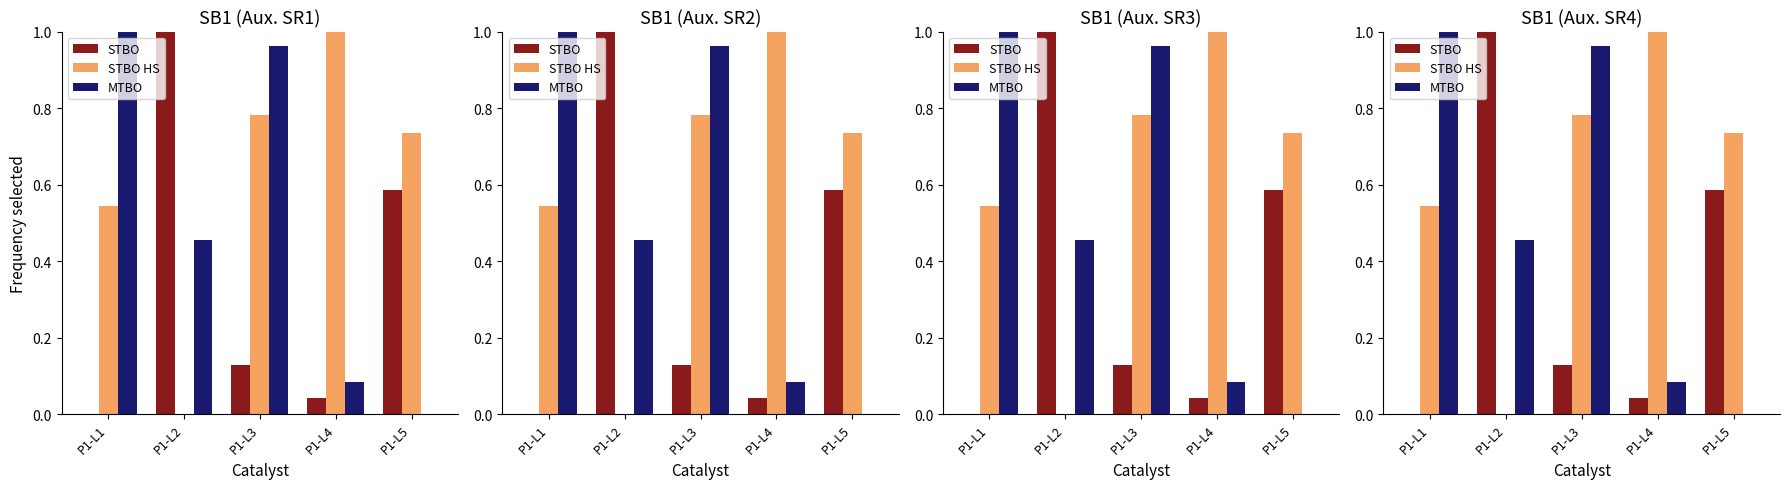

Between P1-L2 and P1-L4, which series saw the biggest shift?

STBO HS